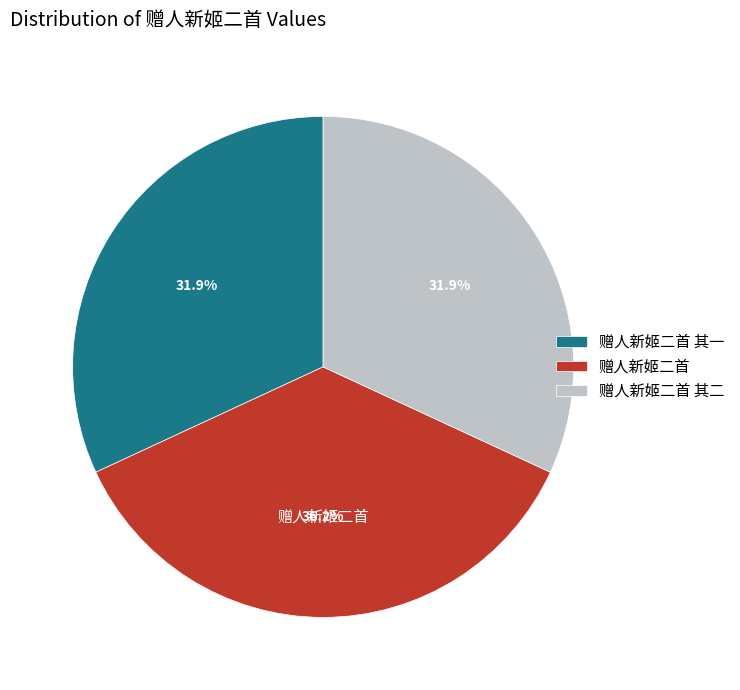

Combined, what portion of the pie is 赠人新姬二首 and 赠人新姬二首 其二?

68.1%